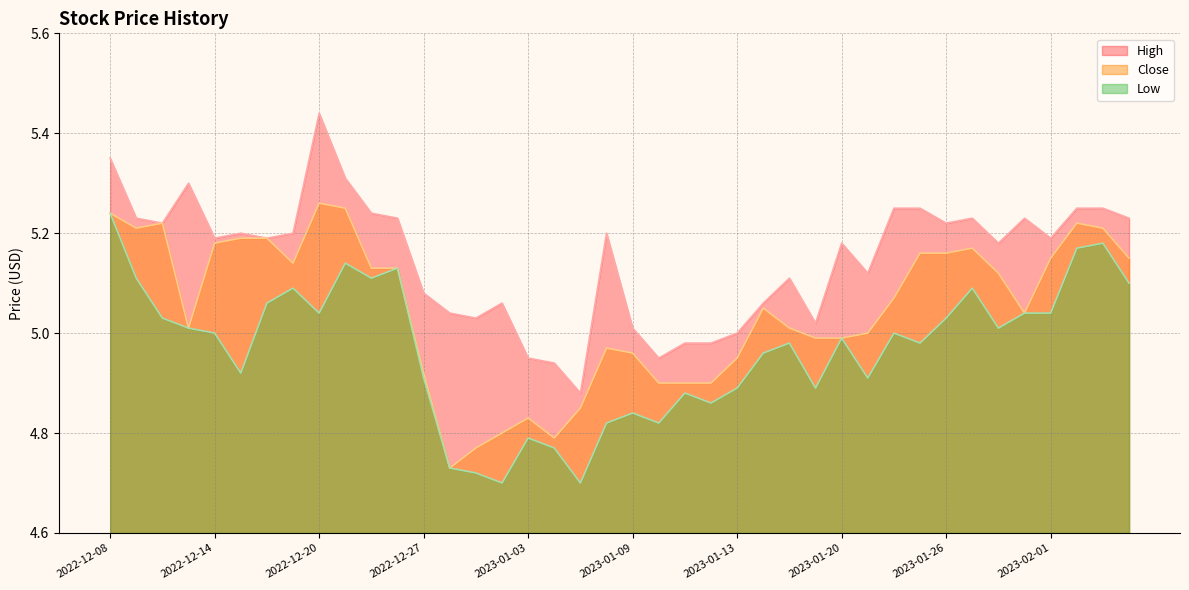

Does the chart display data point markers on the line(s)?

No